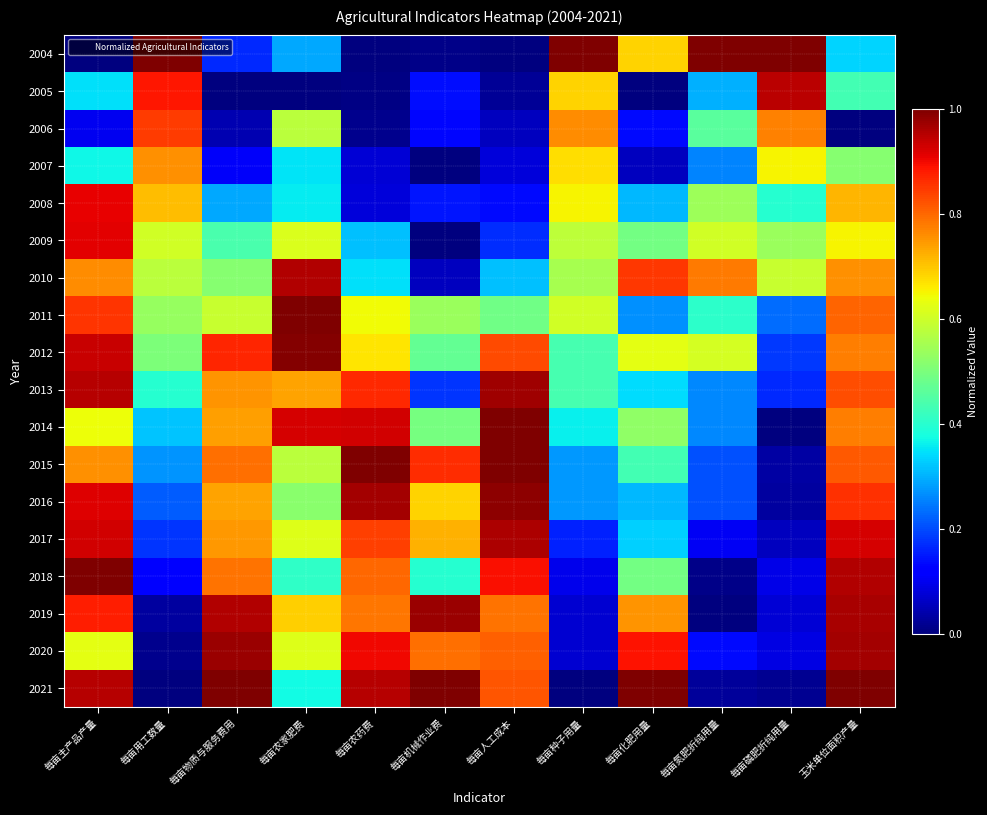

What is the maximum value shown in the chart?

1.0